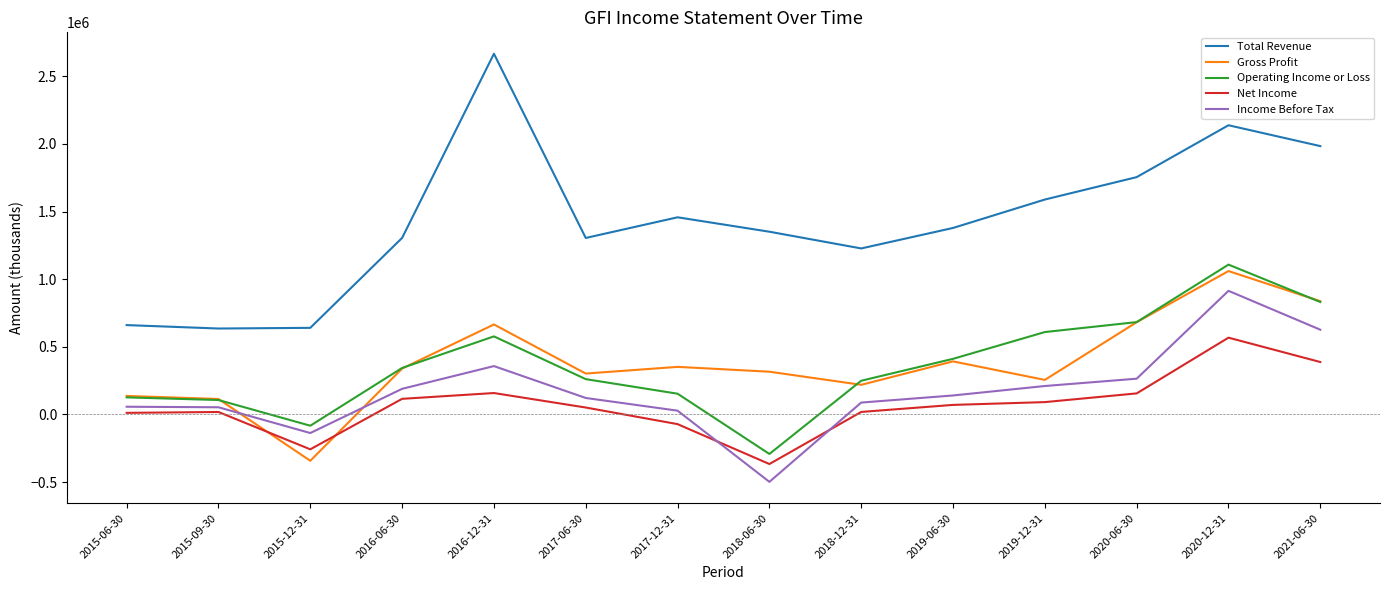

Count the number of categories in the chart.

14